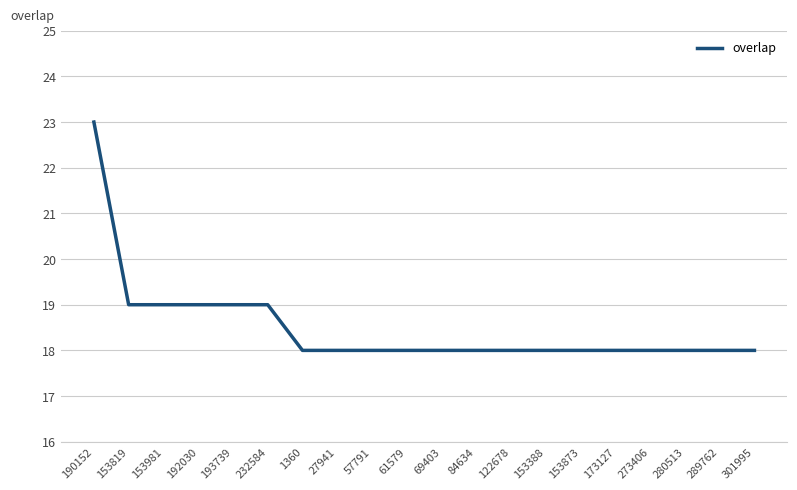

What is the smallest value displayed?

18